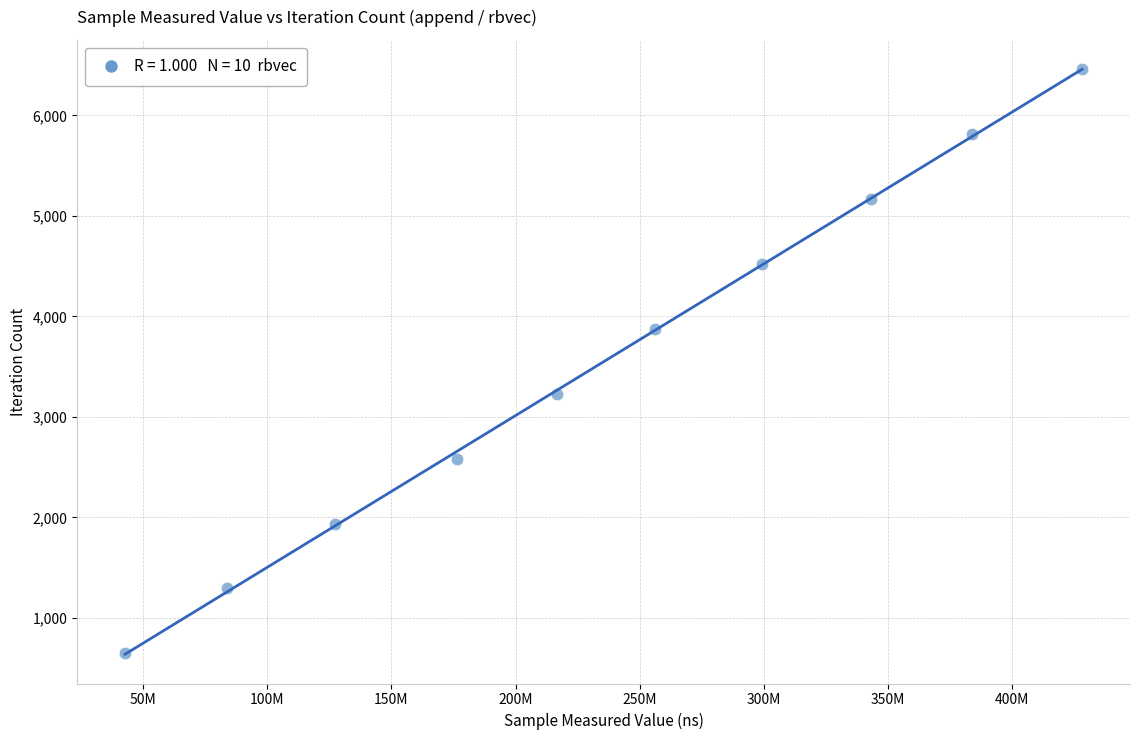

What is the range of X values (max minus min)?

385296853